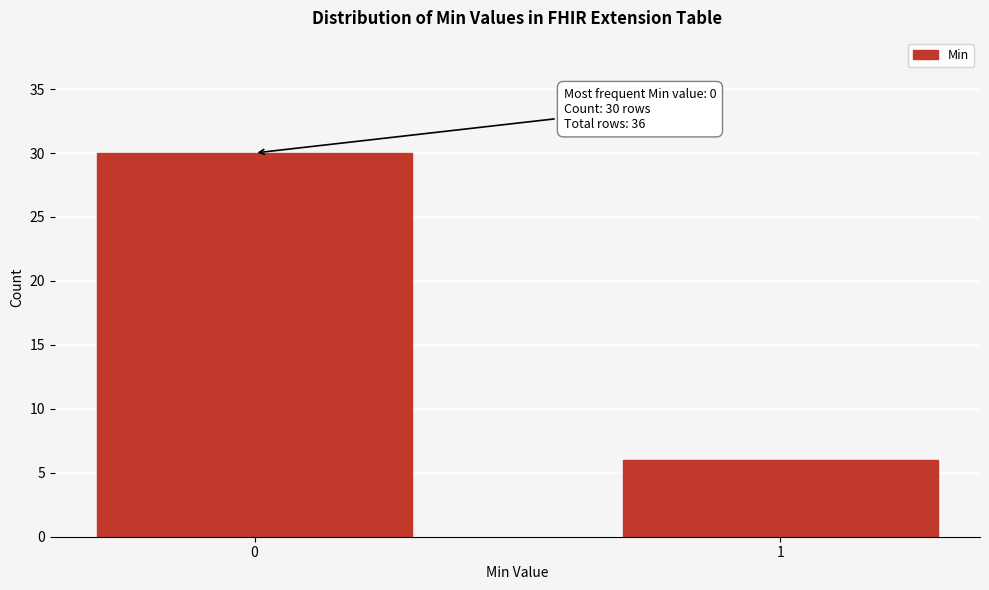

Reading left to right, list all the values displayed in this chart.

0=30	1=6